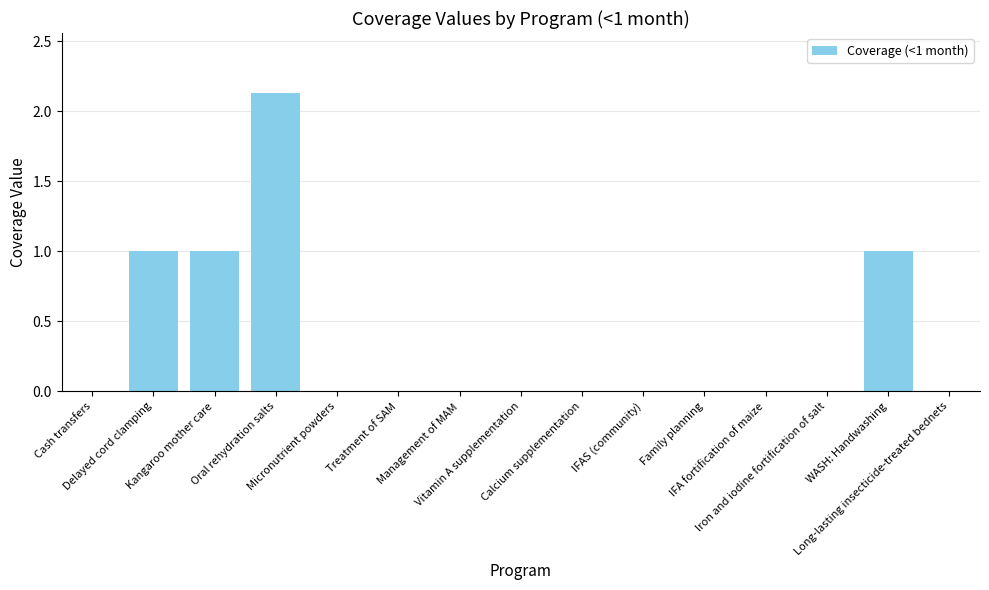

What is the change in value from Oral rehydration salts to WASH: Handwashing?

-1.1